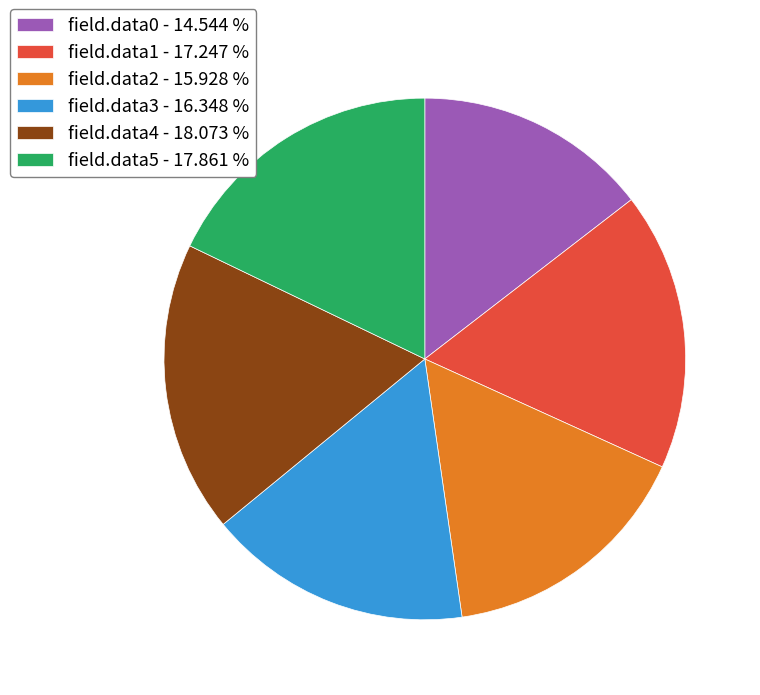

Do field.data1 - 17.247 % and field.data0 - 14.544 % together represent more than half of the pie?

No